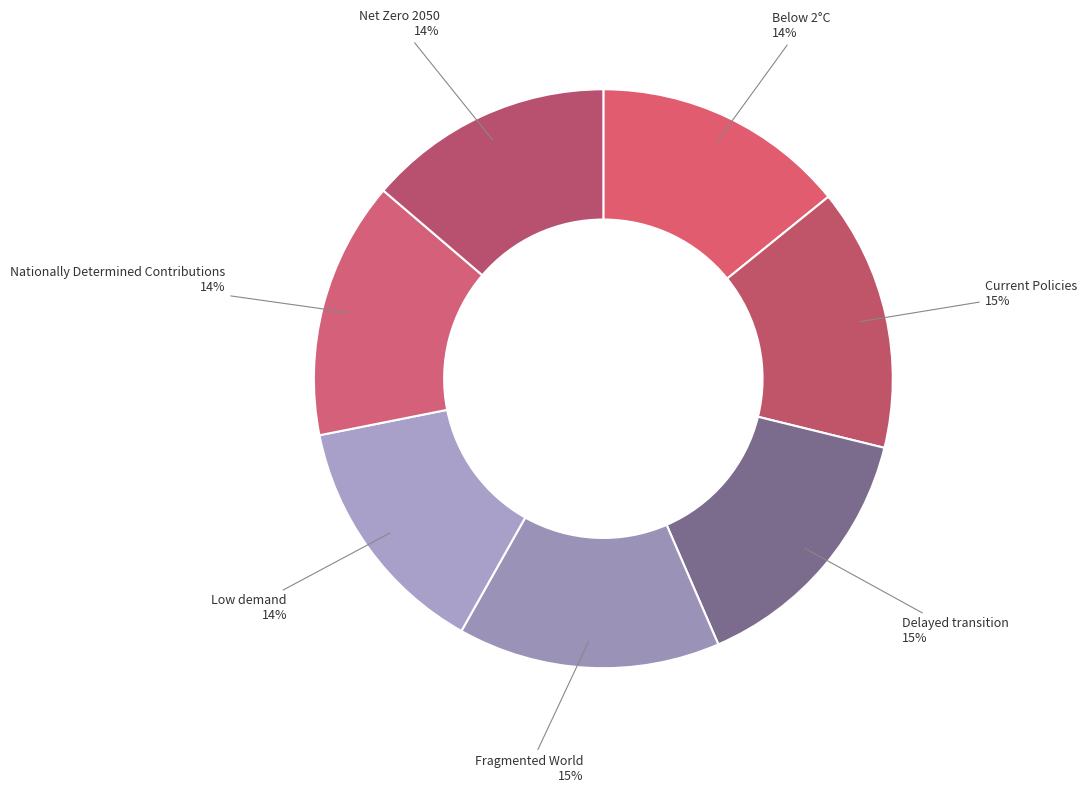

To the nearest percent, what is the difference between the largest and smallest slice percentages?

1%